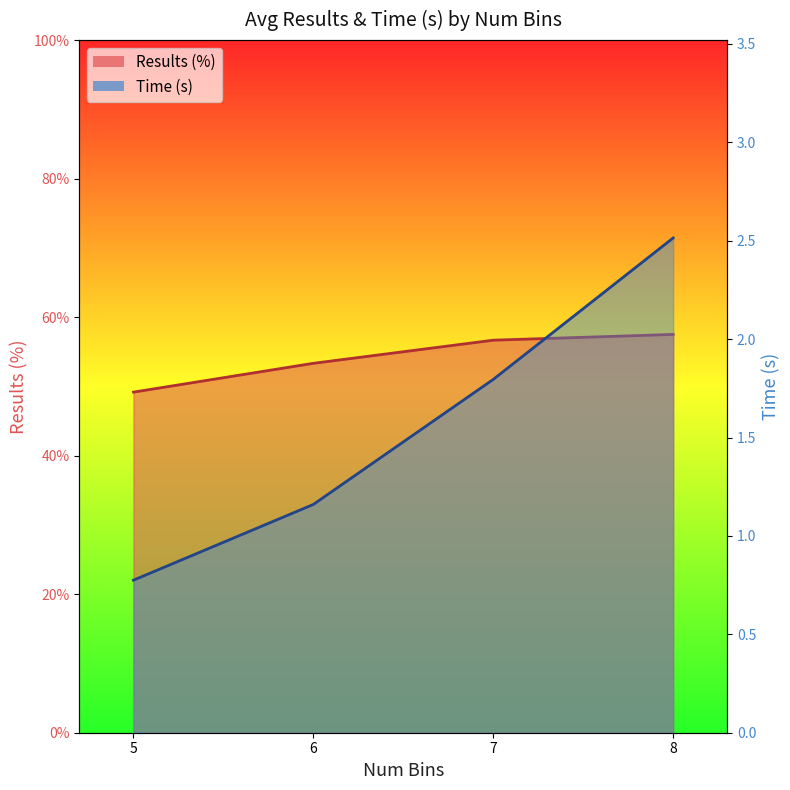

What is the value of the Time (s) point at the 2nd from the left?

1.2